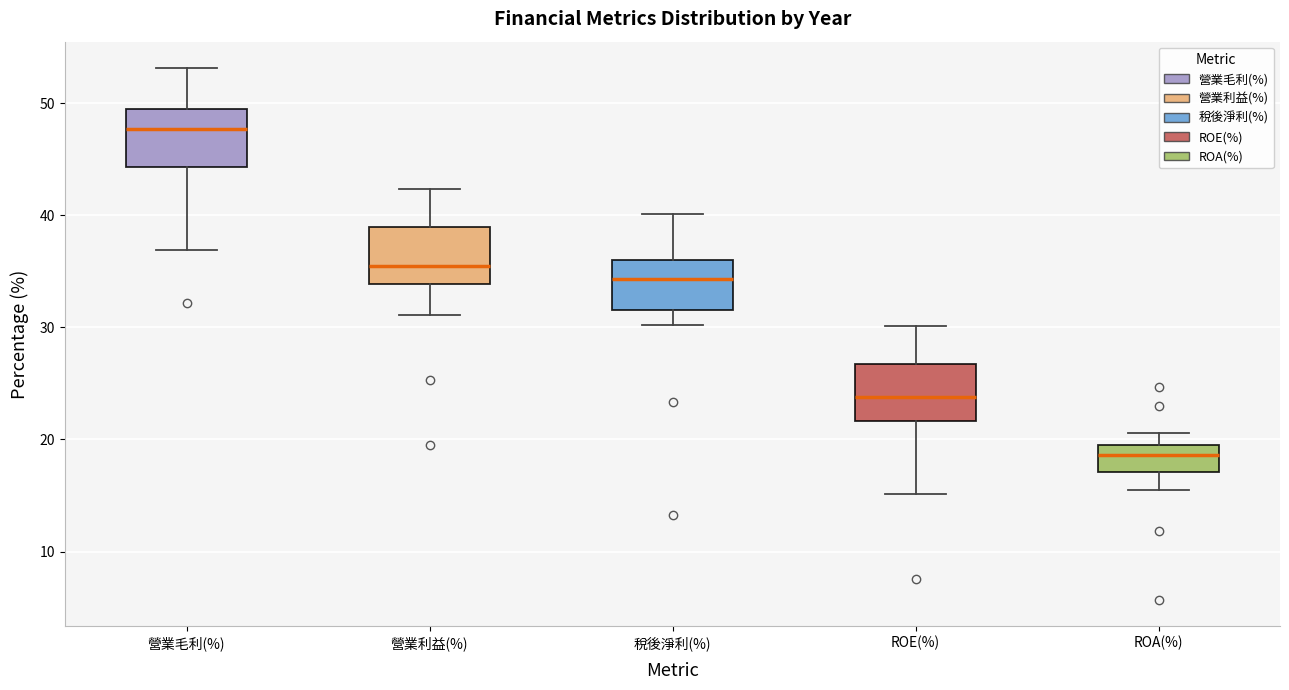

Reading left to right, transcribe this box plot: for each box, give where its median line is, the range the box spans, and where its two whiskers end, as read against the y-axis. The values are not printed on the chart, so give them approximately, as read against the axis.

營業毛利(%): median 48, box 44 to 49, whiskers 37 to 53
營業利益(%): median 35, box 34 to 39, whiskers 31 to 42
稅後淨利(%): median 34, box 32 to 36, whiskers 30 to 40
ROE(%): median 24, box 22 to 27, whiskers 15 to 30
ROA(%): median 19 (inside the box), box 17 to 19, whiskers 16 to 21